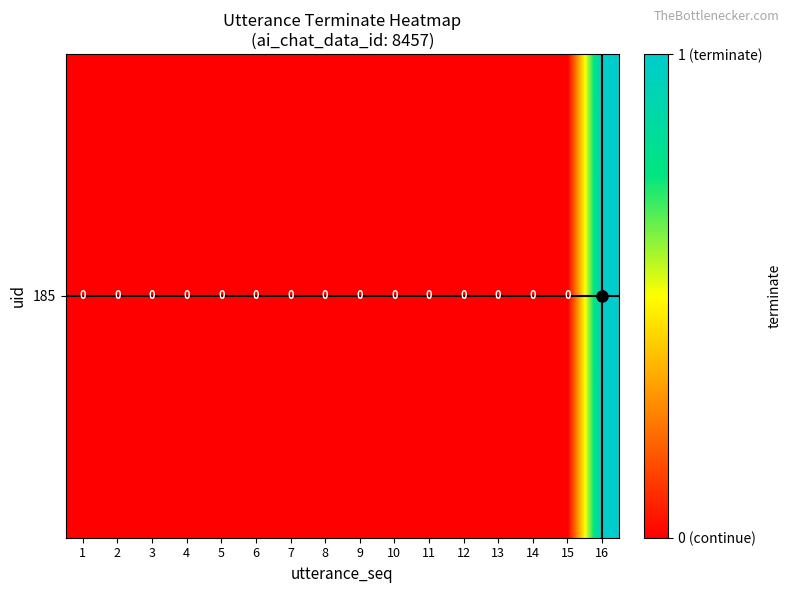

Reading right to left, what are all the values shown in this chart?

16=1	15=0	14=0	13=0	12=0	11=0	10=0	9=0	8=0	7=0	6=0	5=0	4=0	3=0	2=0	1=0